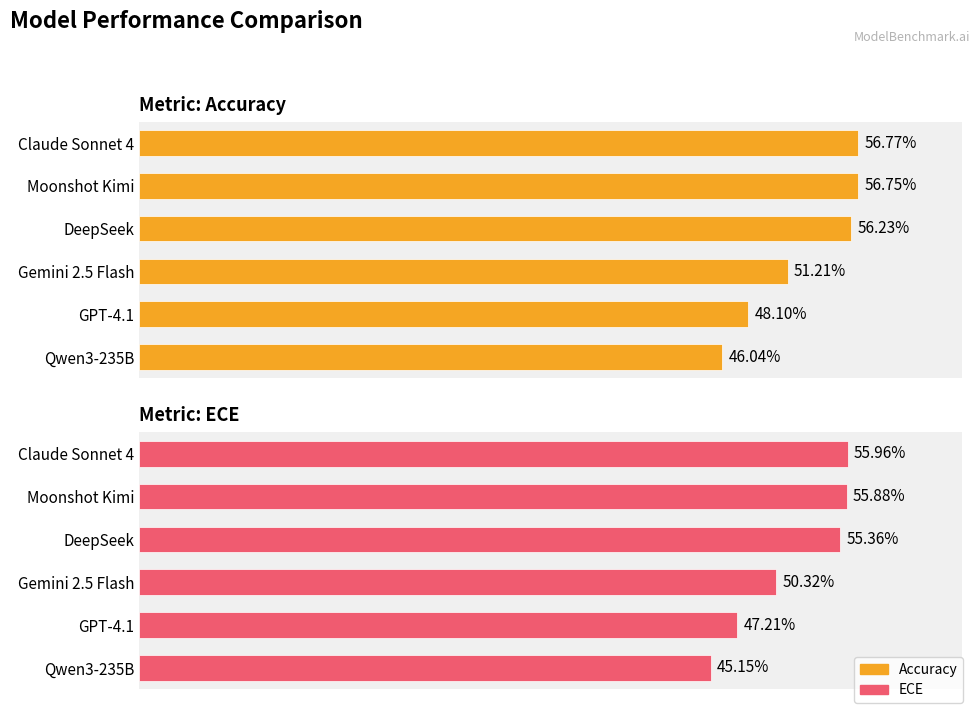

Which series changed the most between Moonshot Kimi and Qwen3-235B?

ECE